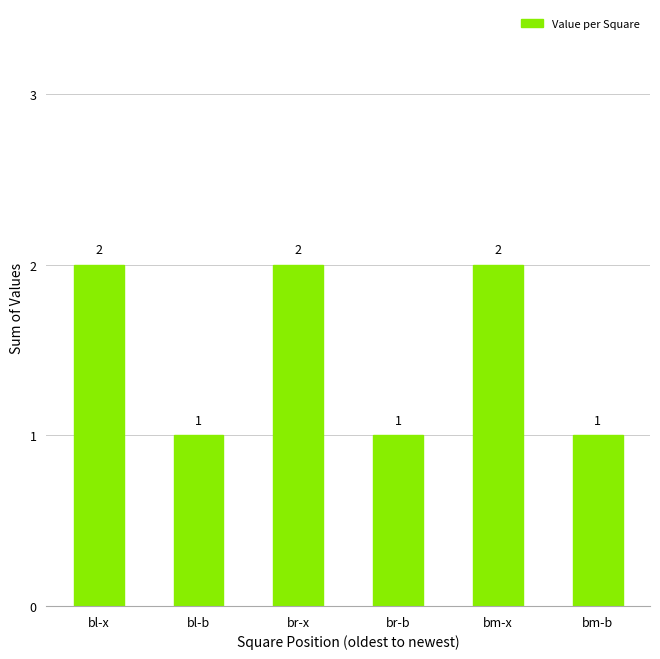

Is it true that the value at bm-b is 1?

True